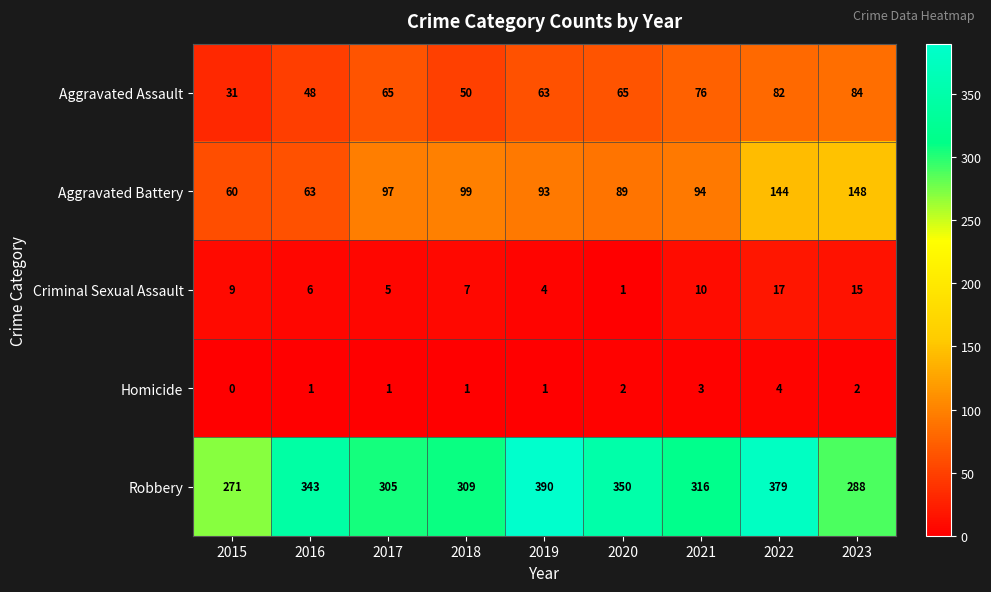

Count the number of data series in this chart.

5